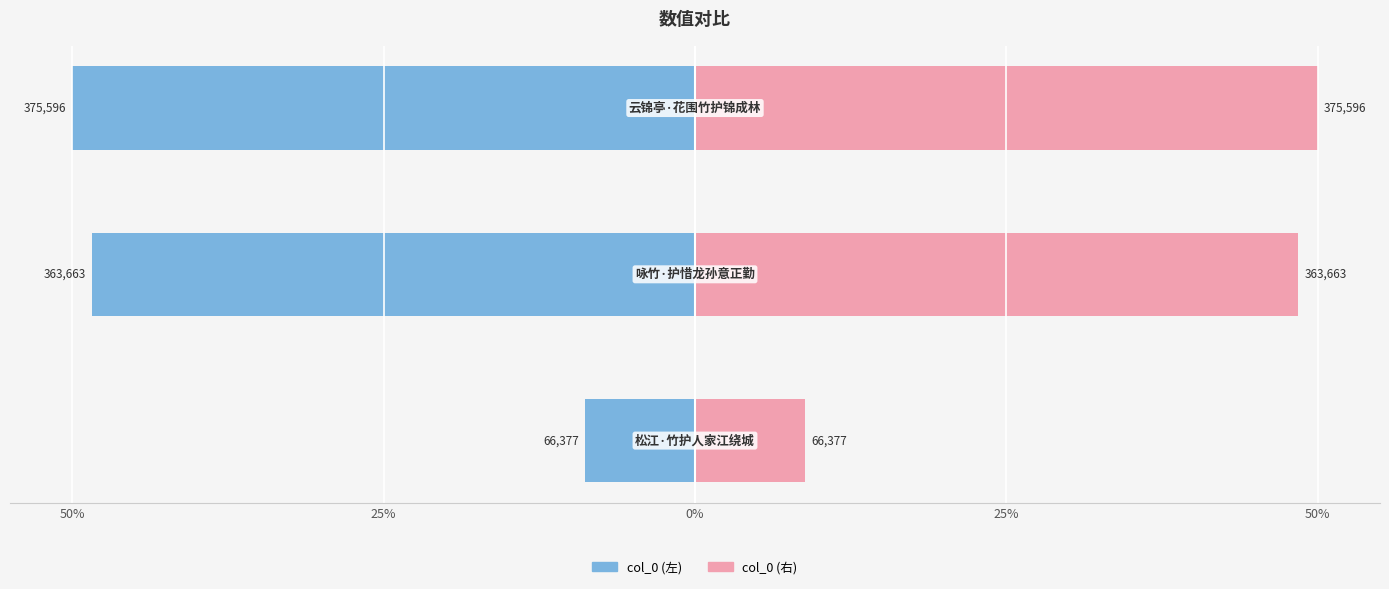

Where is col_0 (右) nearest to the value 29?

25%